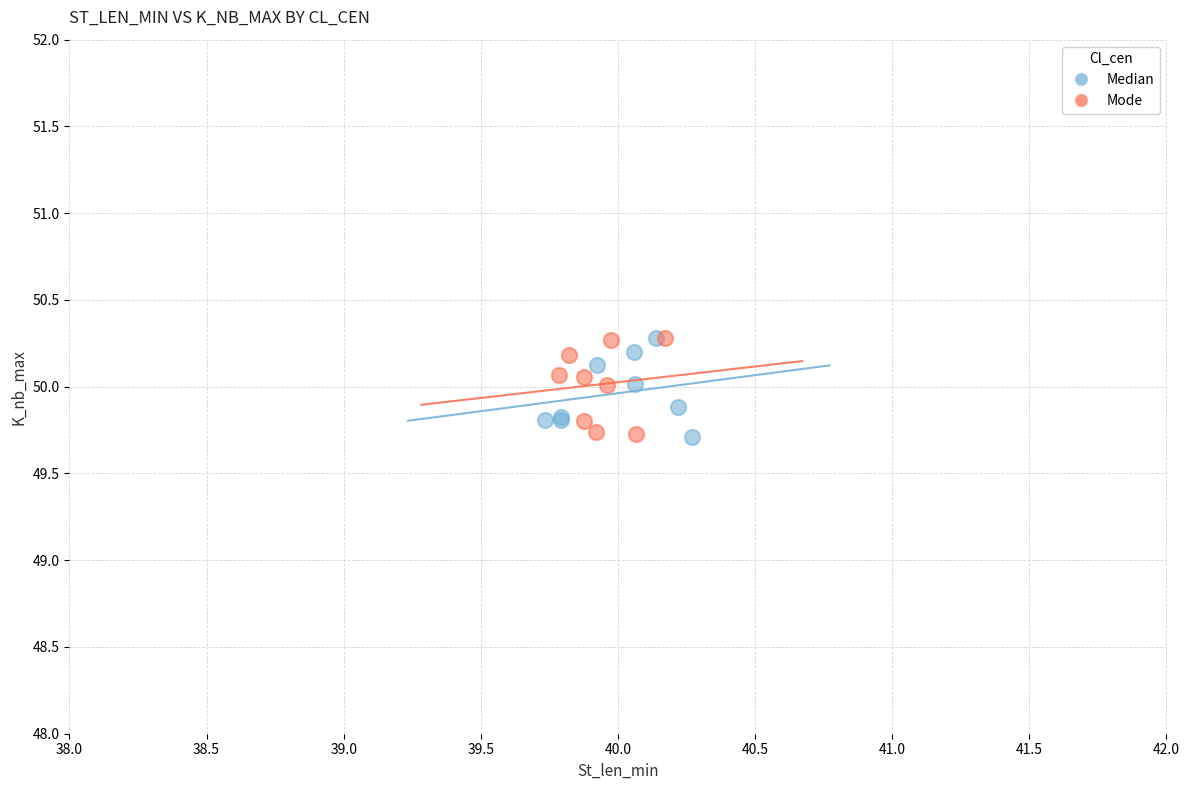

What are all the series names shown in the legend?

Median, Mode